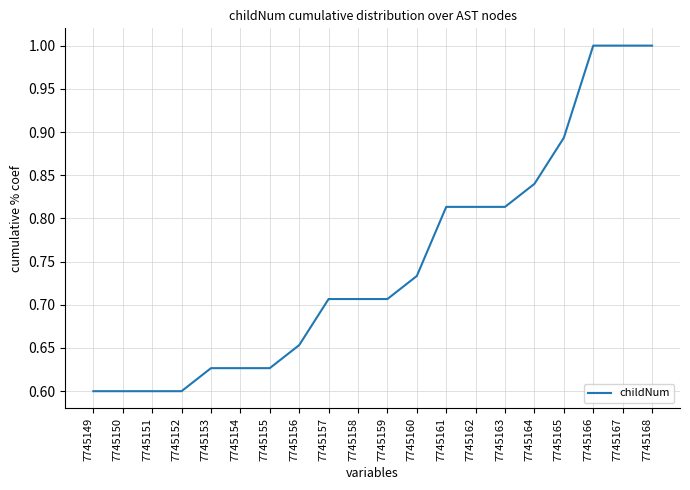

Which has a higher value, 7745165 or 7745153?

7745165